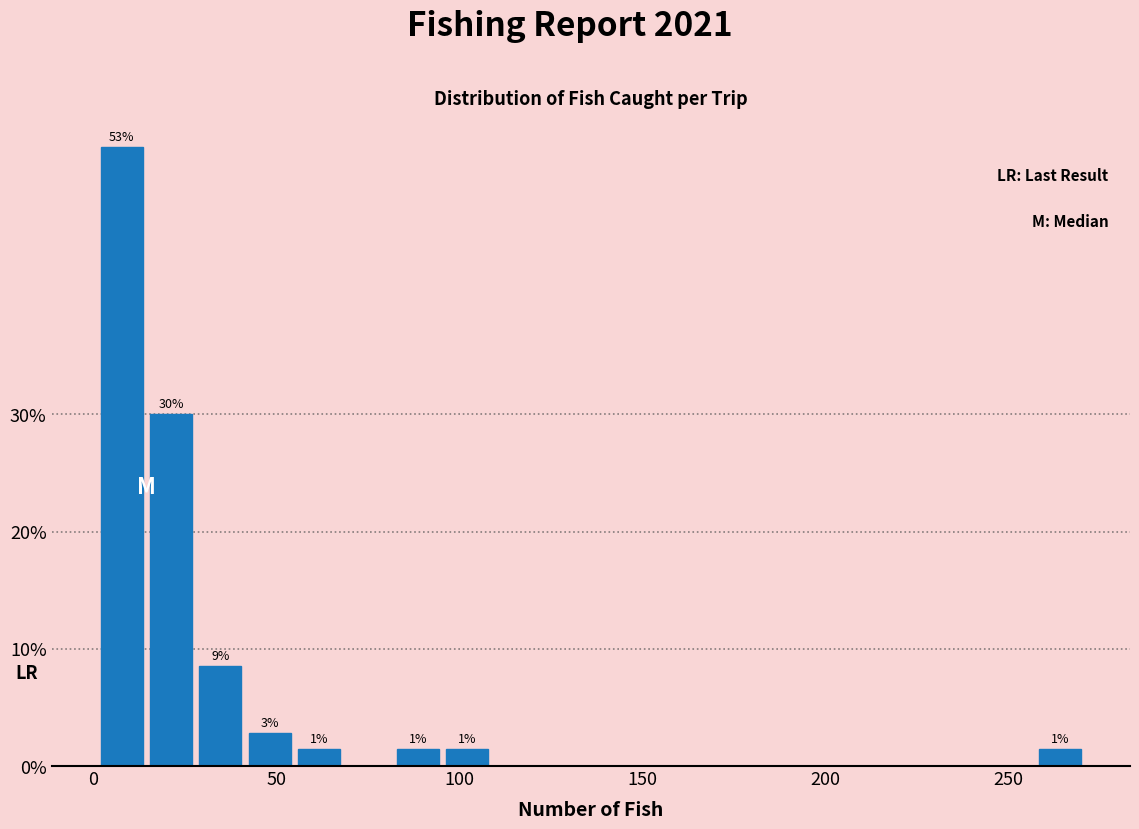

Read against the x-axis, roughly where is the centre of the tallest bar?

10